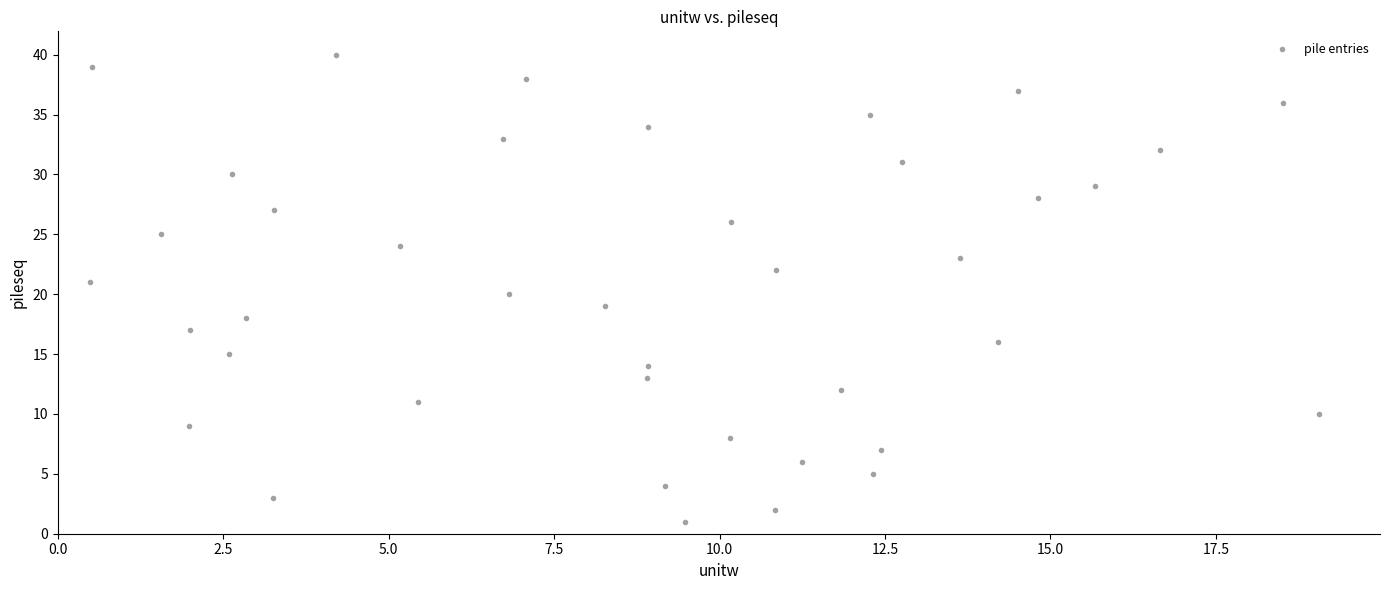

What is the range of Y values (max minus min)?

39